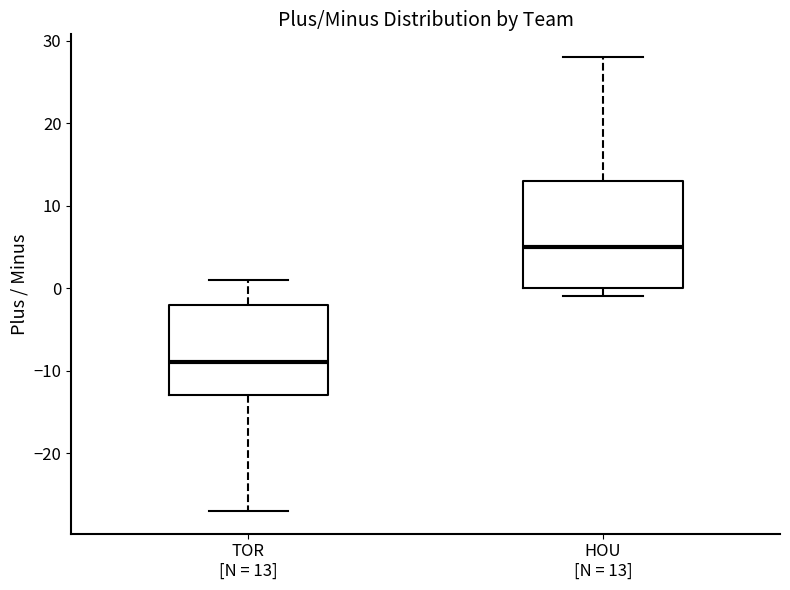

Reading left to right, read every box against the y-axis: the position of its median line, the range the box covers, and the ends of its whiskers. The values are not printed on the chart, so give them approximately, as read against the axis.

TOR [N = 13]: median -9, box -13 to -2, whiskers -27 to 1
HOU [N = 13]: median 5, box 0 to 13, whiskers -1 to 28